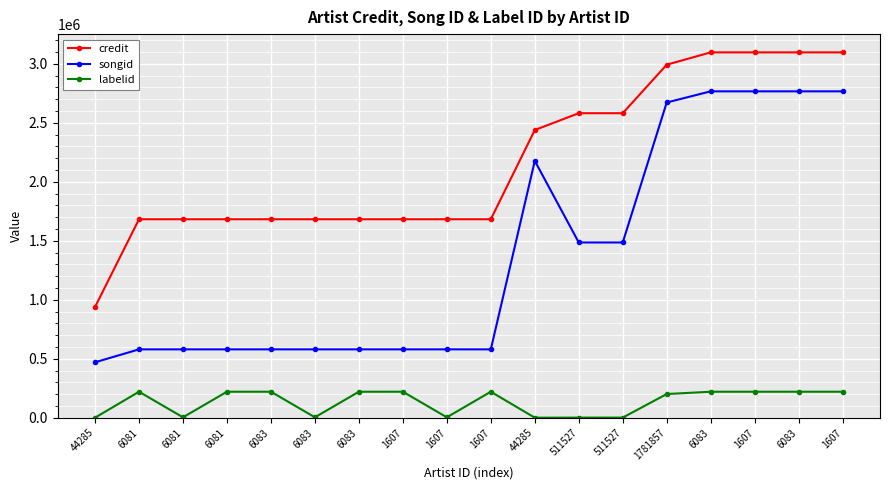

What is the maximum value for credit?

3096670